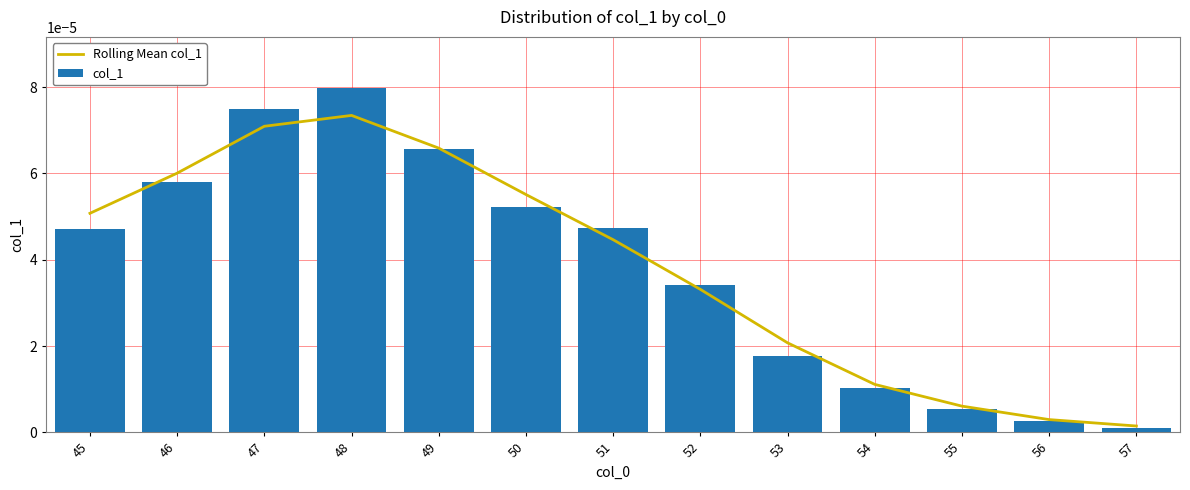

True or false: col_1 has a value of 0.0 at 53.

True